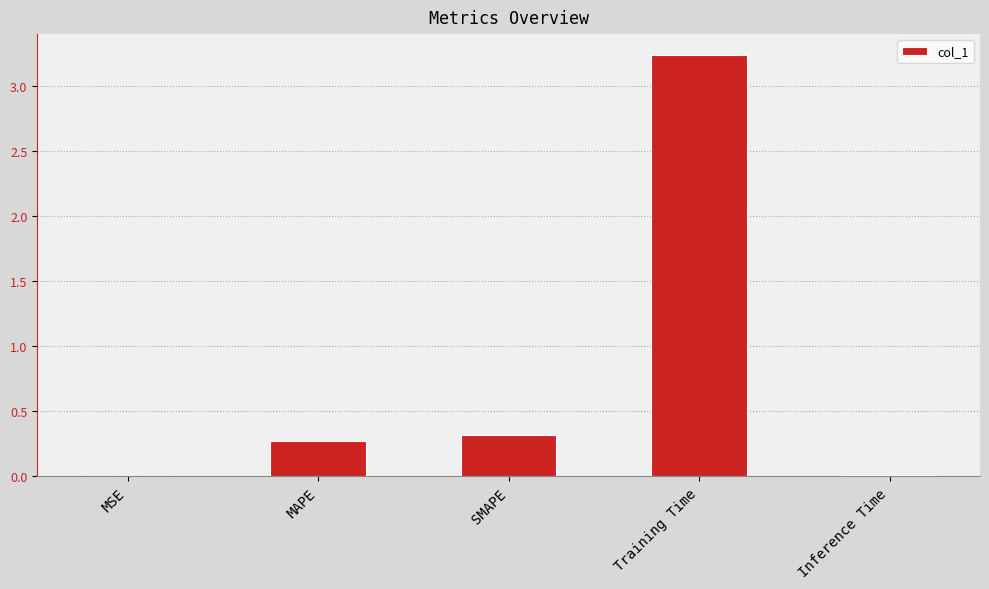

Which has a higher value, MAPE or MSE?

MAPE